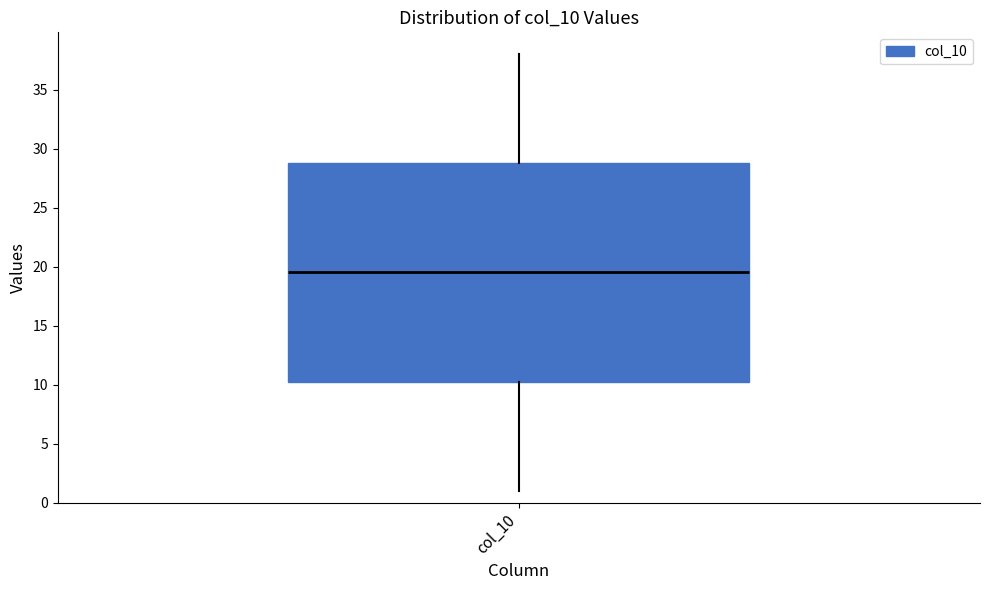

Where does the median line of the box for col_10 sit on the y-axis? The values are not printed on the chart, so give them approximately, as read against the axis.

19.5